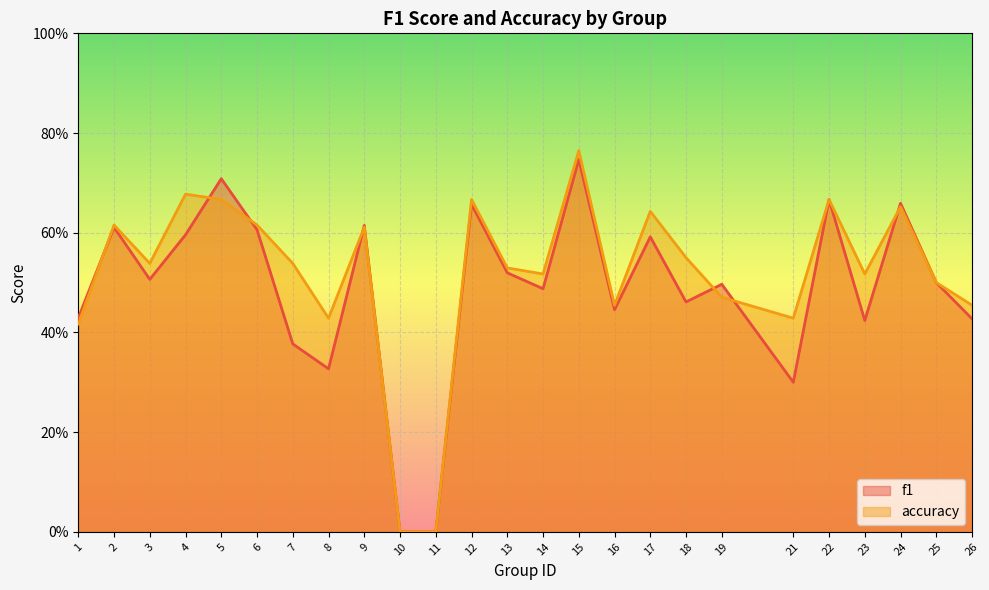

At which category does the chart reach its peak across all series?

15